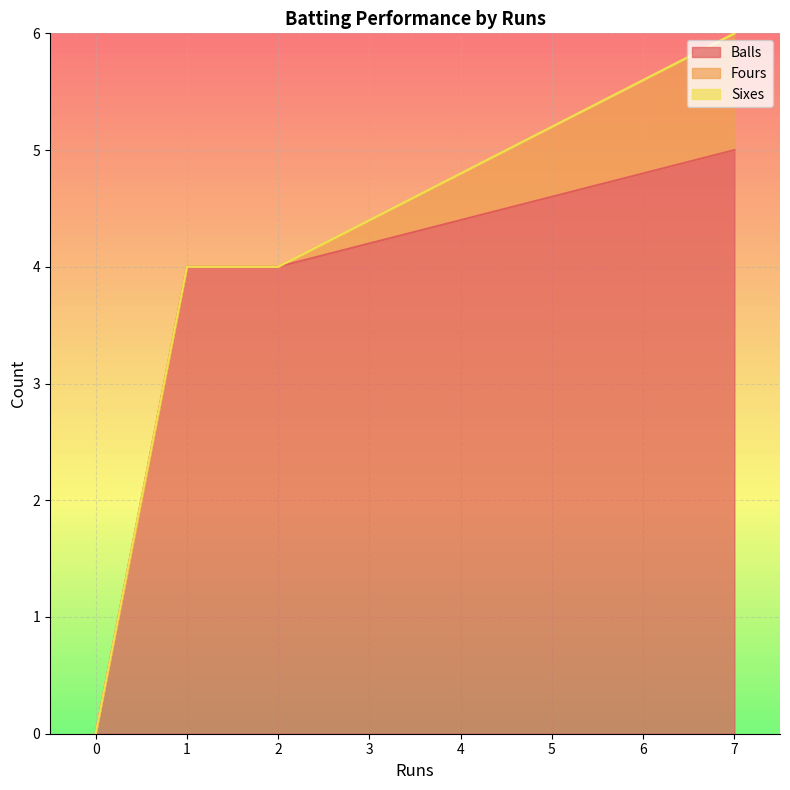

The value of Balls at 1 is 1. True or false?

False